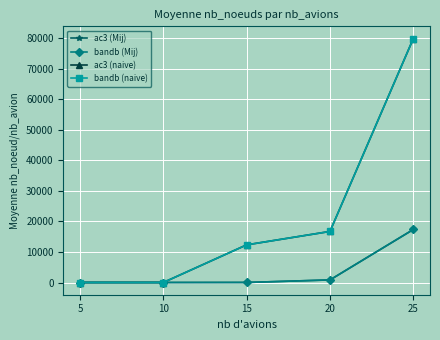

Does the chart have visible grid lines?

Yes